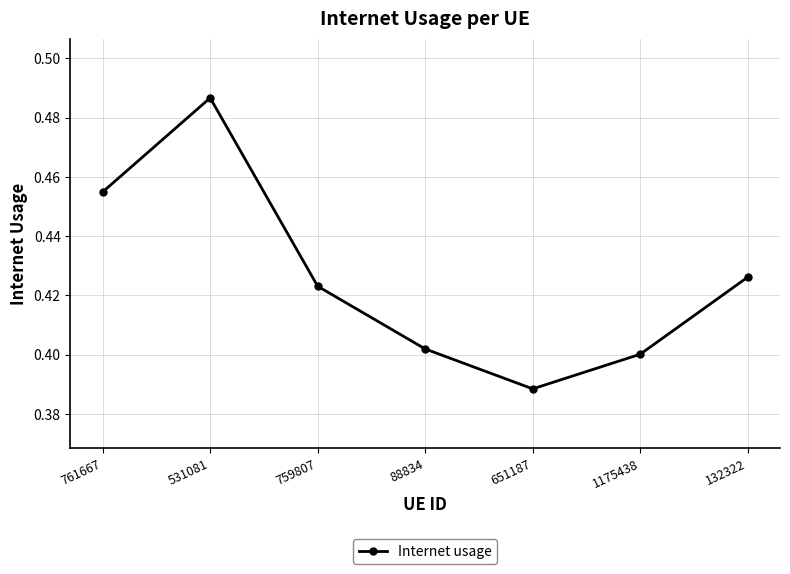

At which label is the value closest to 0?

651187